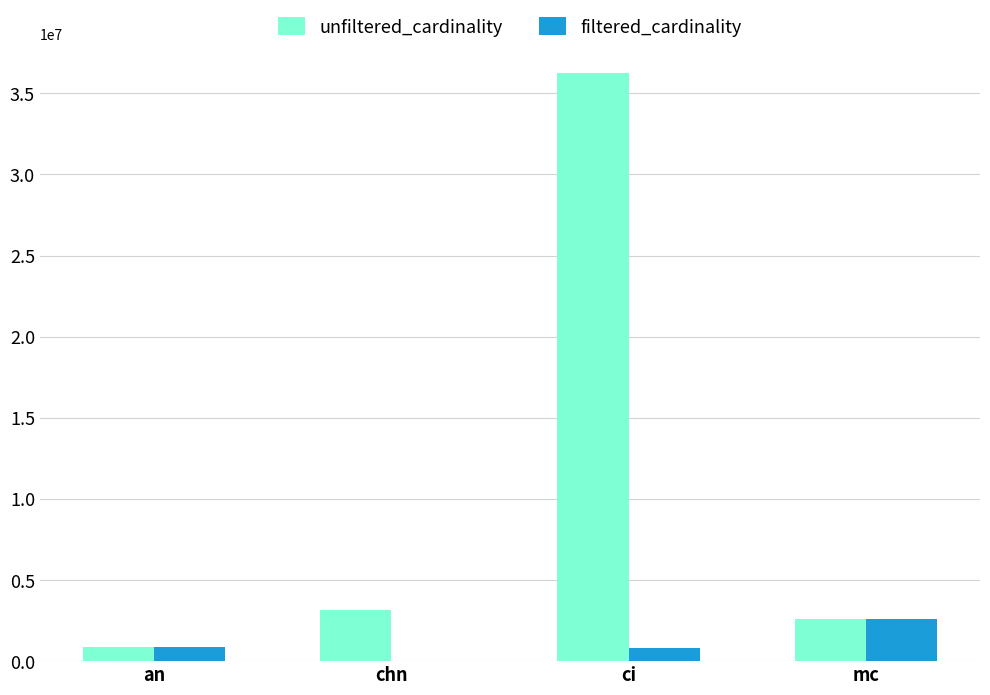

Is the value of filtered_cardinality at mc greater than the value of unfiltered_cardinality at ci?

No